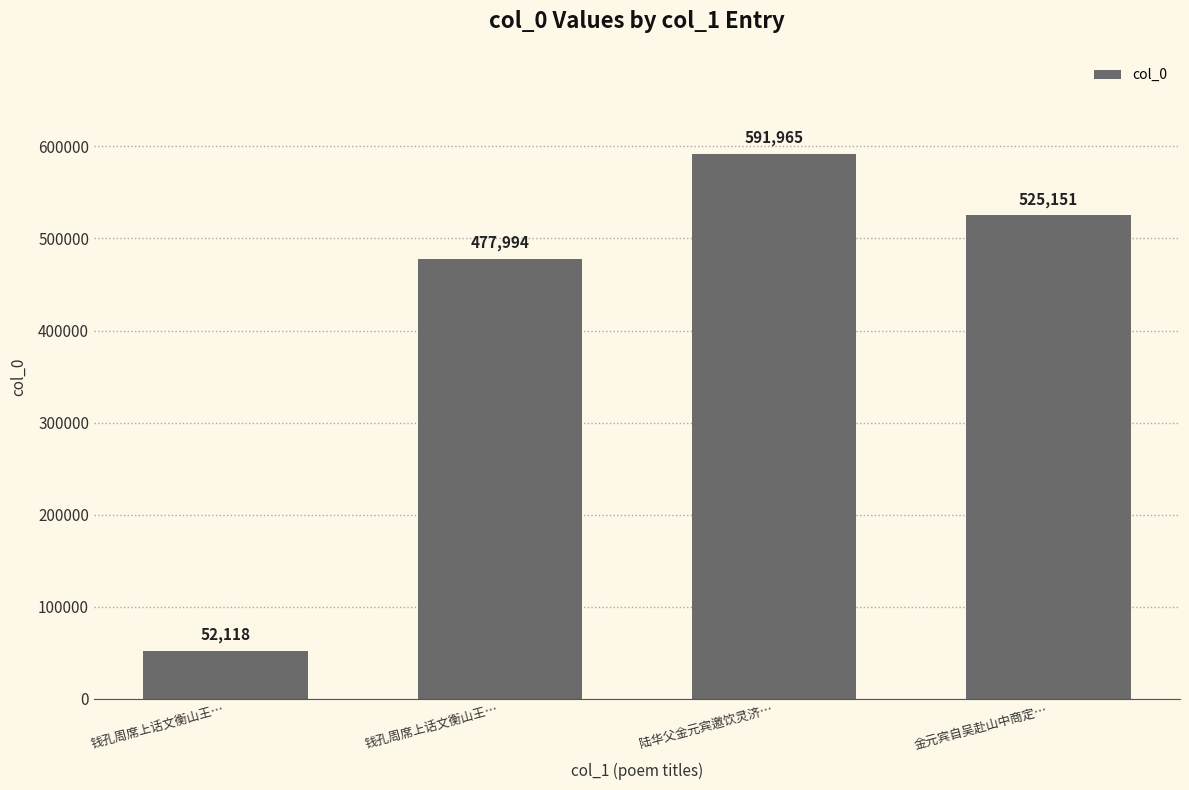

Count the number of data series in this chart.

1